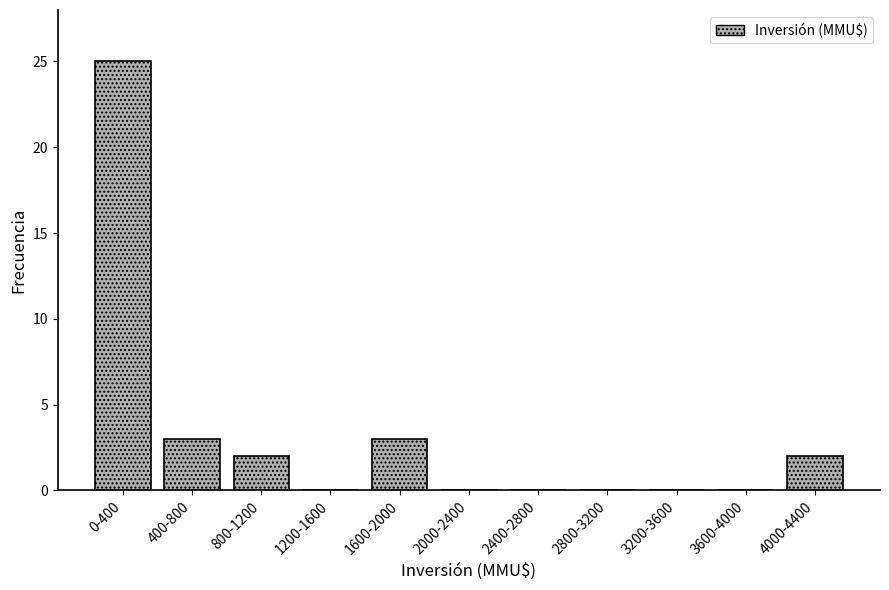

Reading left to right, list all the values displayed in this chart.

0-400=25	400-800=3	800-1200=2	1200-1600=0	1600-2000=3	2000-2400=0	2400-2800=0	2800-3200=0	3200-3600=0	3600-4000=0	4000-4400=2